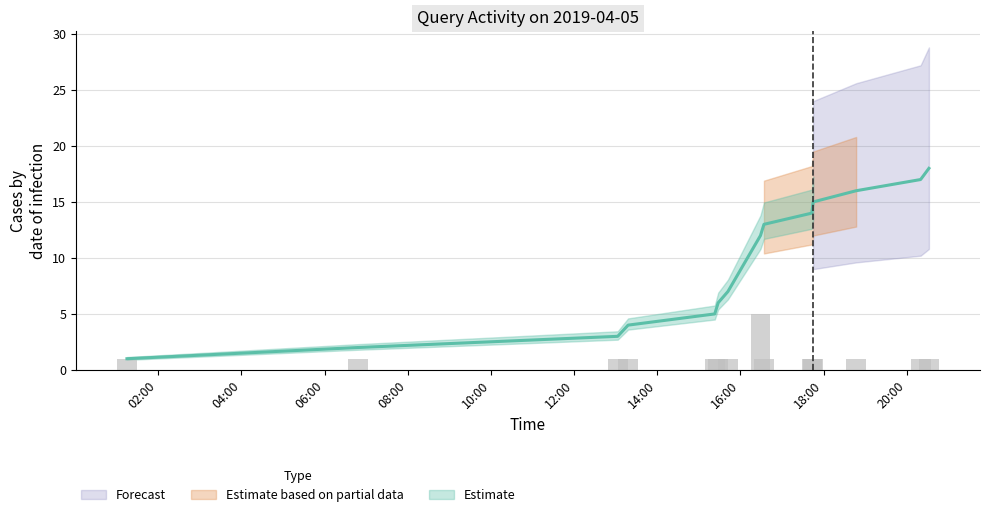

Reading right to left, transcribe all the data shown in this chart.

2019-04-05 20:32=1	2019-04-05 20:20=1	2019-04-05 18:47=1	2019-04-05 17:45=1	2019-04-05 17:43=1	2019-04-05 16:34=1	2019-04-05 16:29=5	2019-04-05 15:42=1	2019-04-05 15:28=1	2019-04-05 15:23=1	2019-04-05 13:18=1	2019-04-05 13:03=1	2019-04-05 06:48=1	2019-04-05 01:15=1